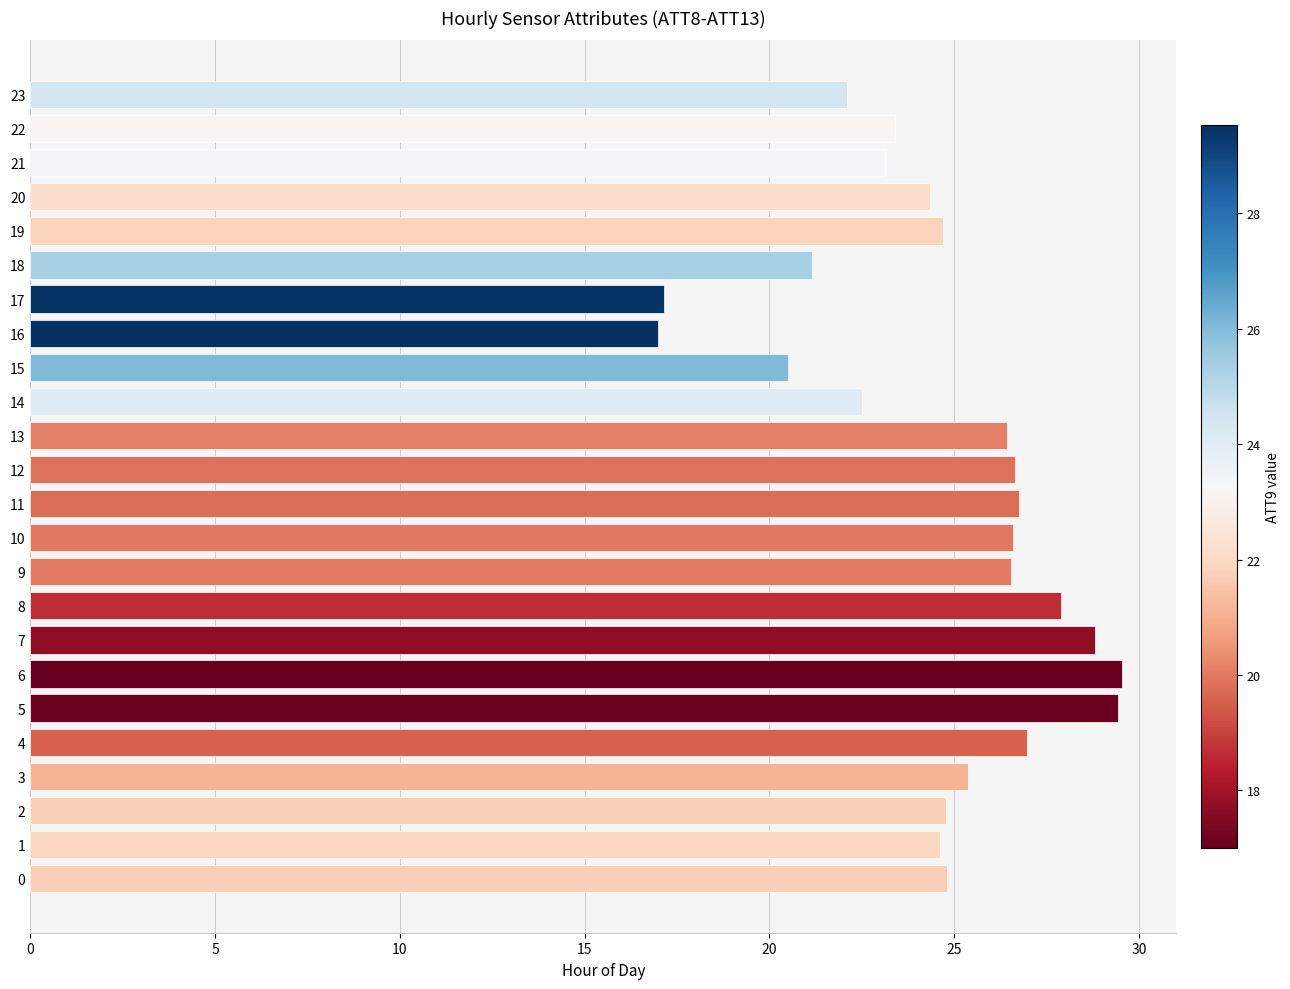

Between 16 and 12, which is larger?

12